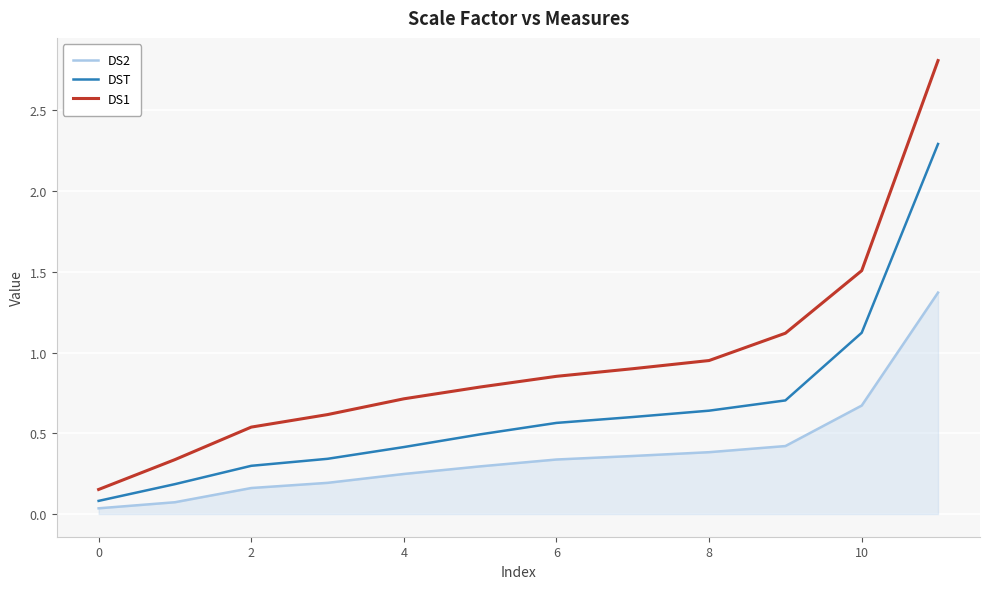

True or false: DS1 and DS2 cross at least once.

False